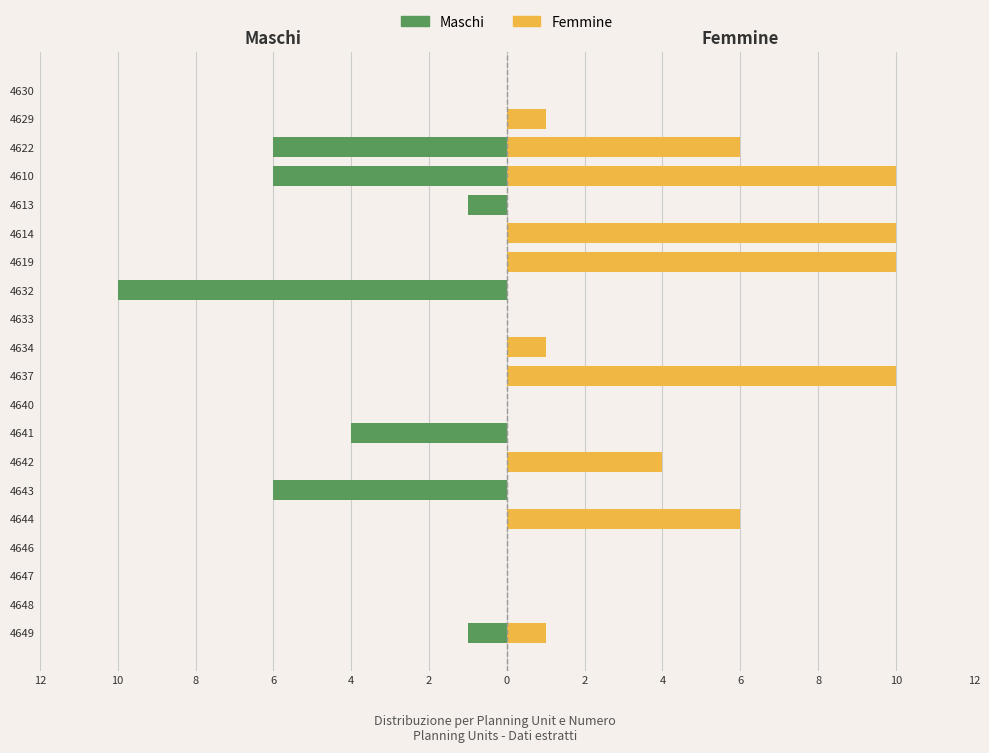

List the series in order of their overall mean, lowest first.

Maschi, Femmine